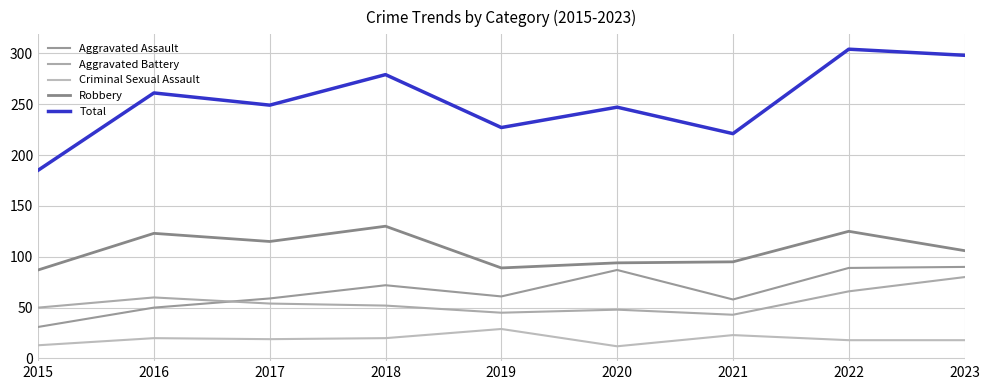

Is the value of Aggravated Assault at 2017 greater than the value of Criminal Sexual Assault at 2016?

Yes